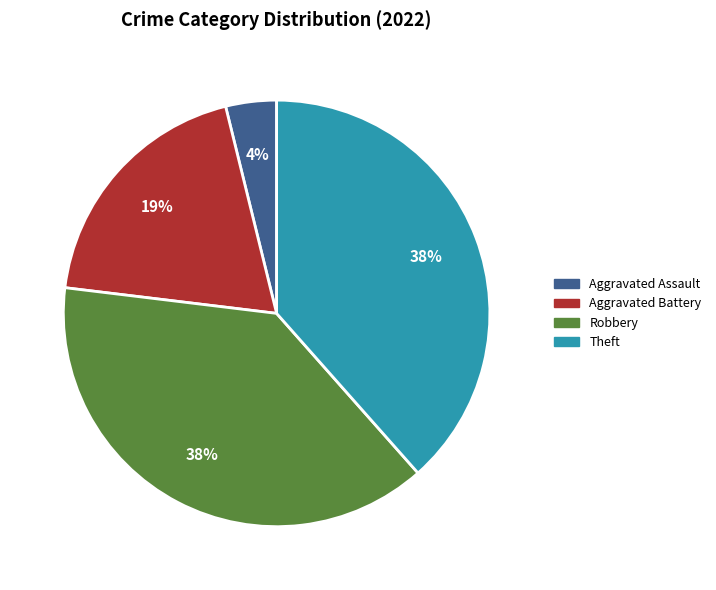

How many slices are in this pie chart?

4